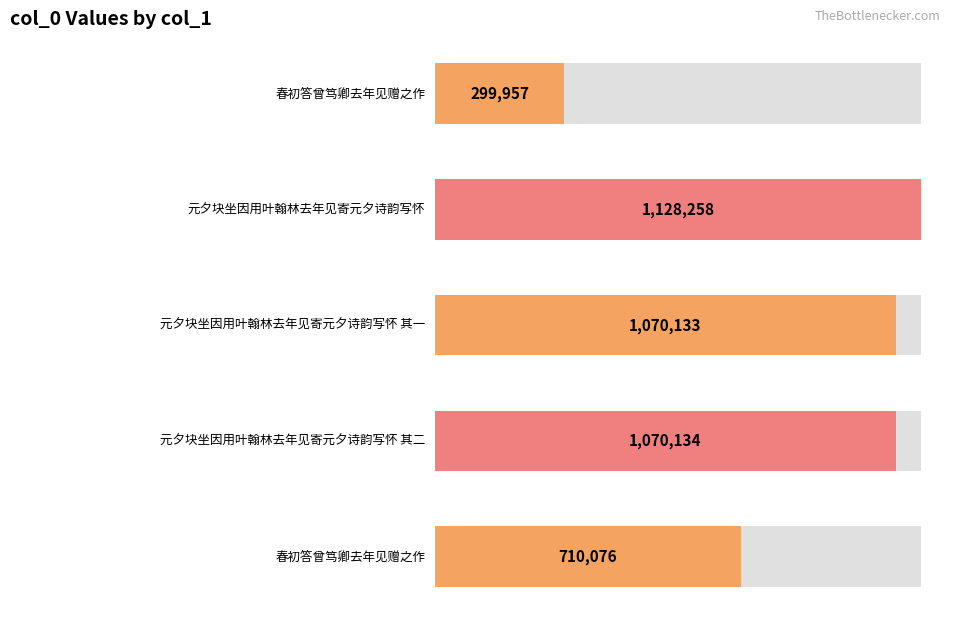

Which label corresponds to the smallest value in the chart?

春初答曾笃卿去年见赠之作